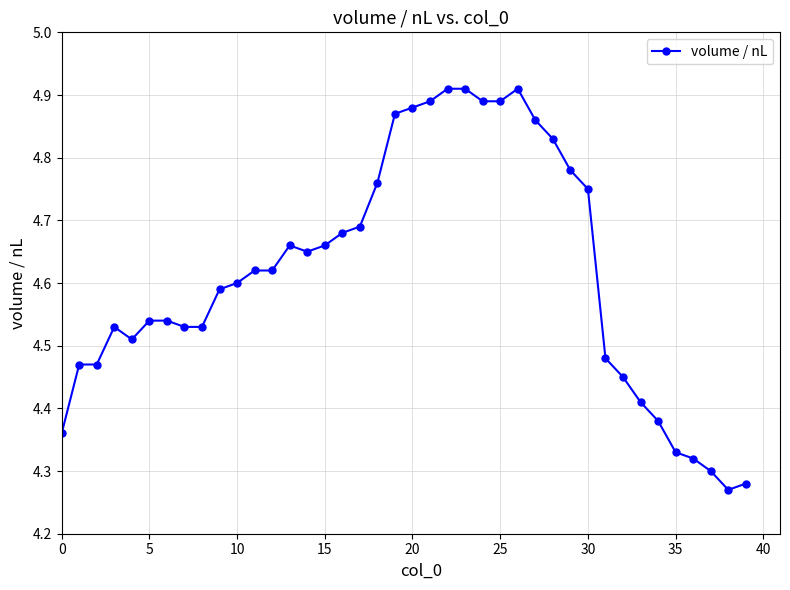

True or false: there are more than 2 points higher than both neighbors.

True